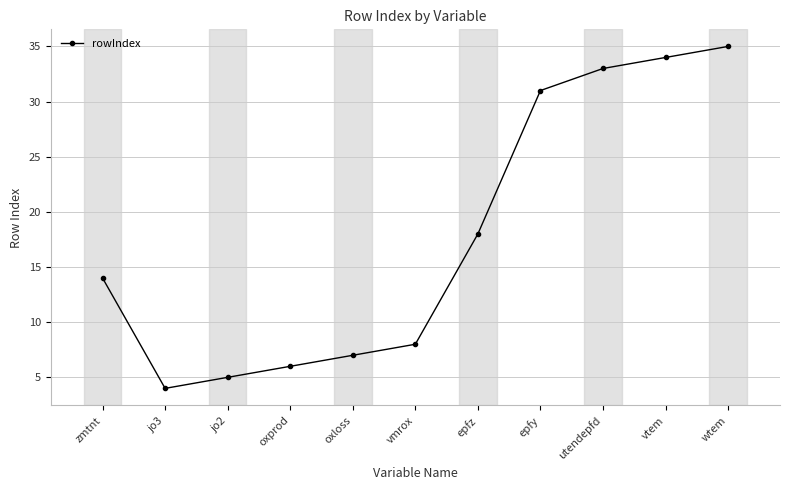

What is the maximum value shown in the chart?

35